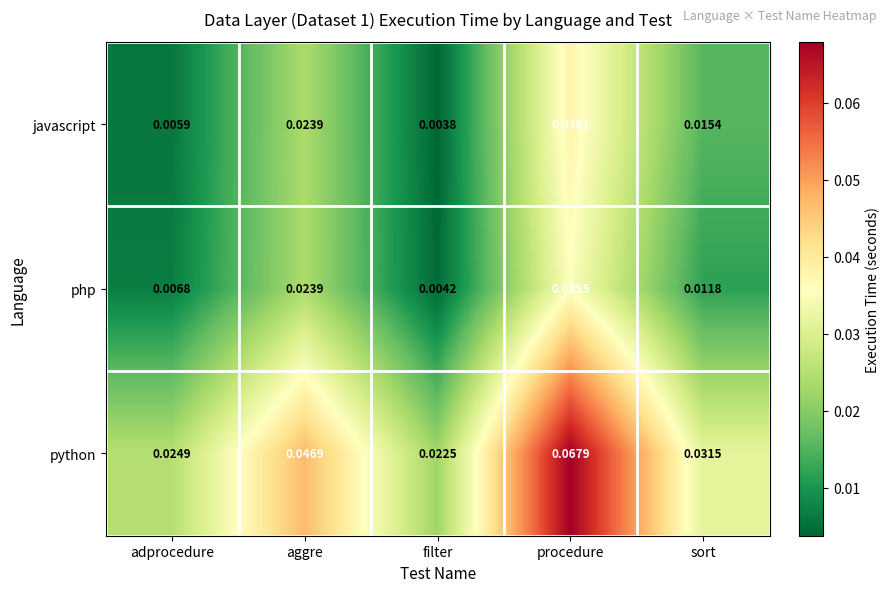

List the labels in order of javascript value, smallest first.

filter, adprocedure, sort, aggre, procedure